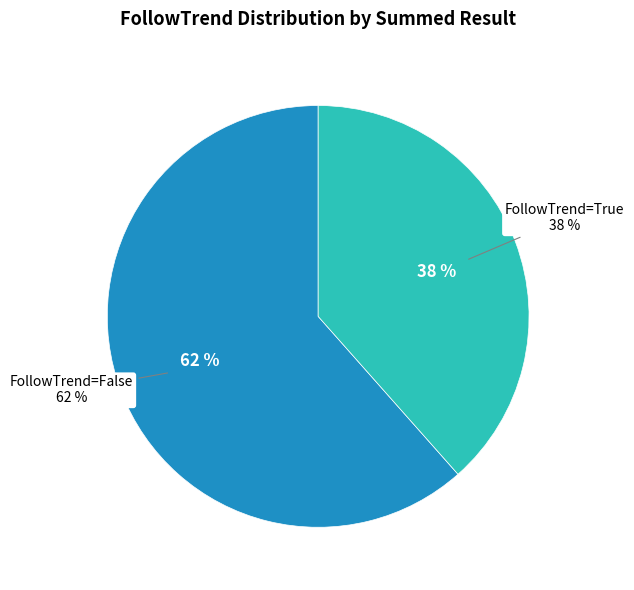

Does True represent more than half of the total?

No